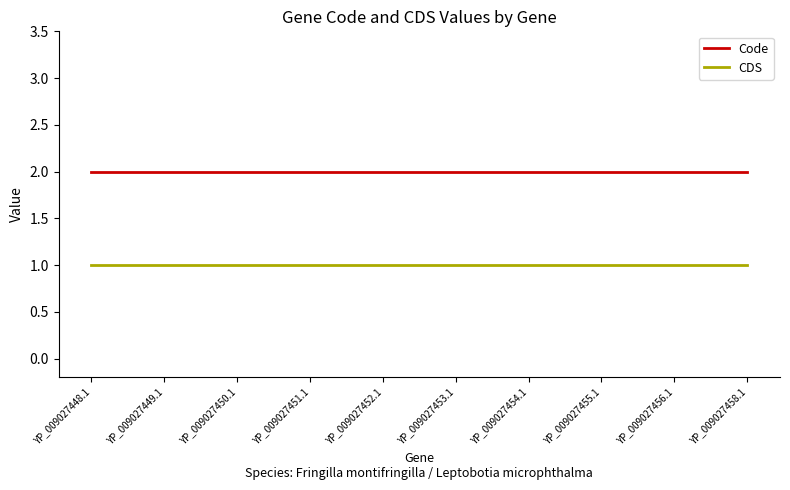

True or false: CDS and Code intersect in this chart.

False